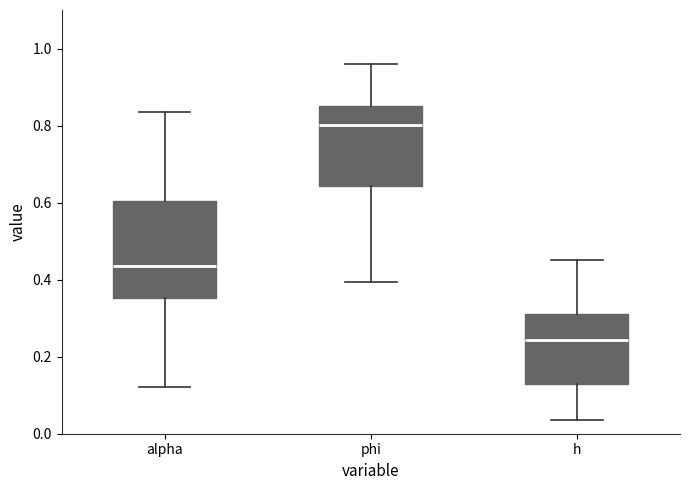

Comparing the boxes themselves (not the whiskers), which one is the tallest?

alpha